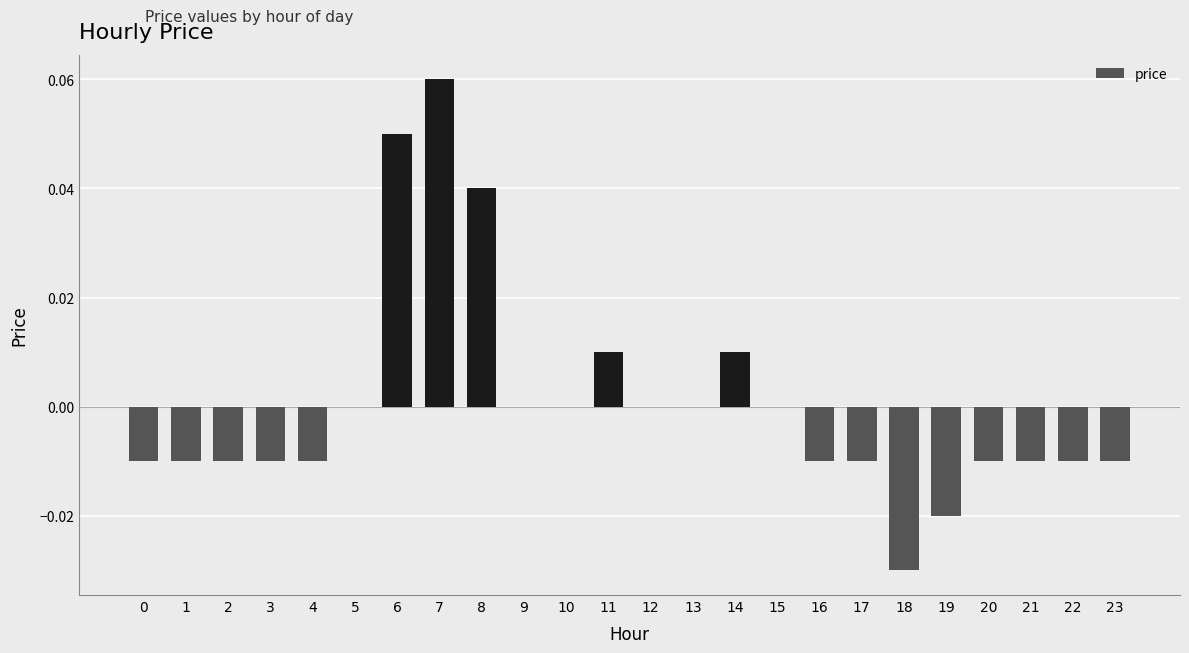

The chart shows a value of -0.0 at 22. True or false?

True